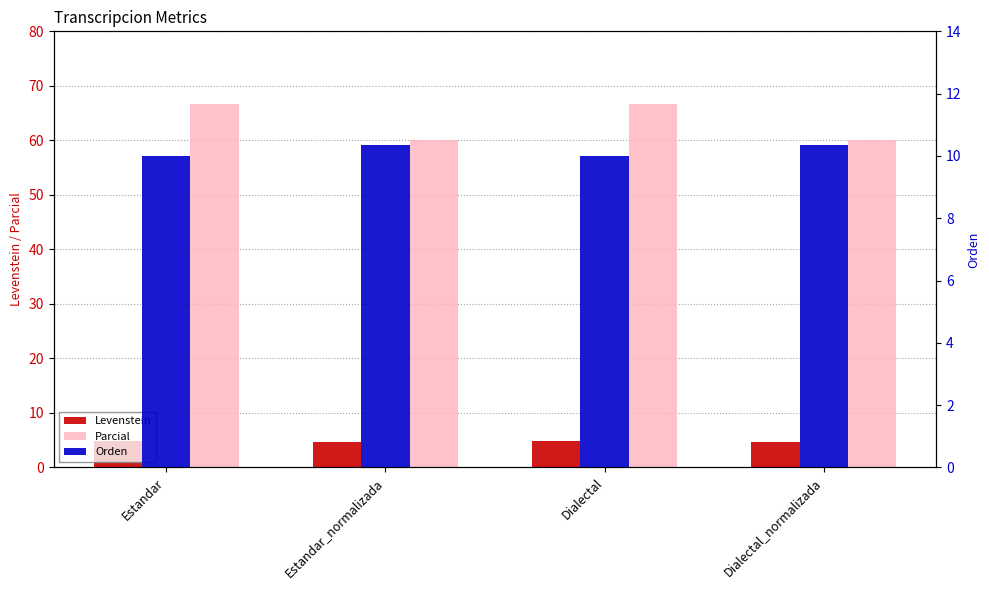

Which has a higher value, Dialectal or Dialectal_normalizada?

Dialectal